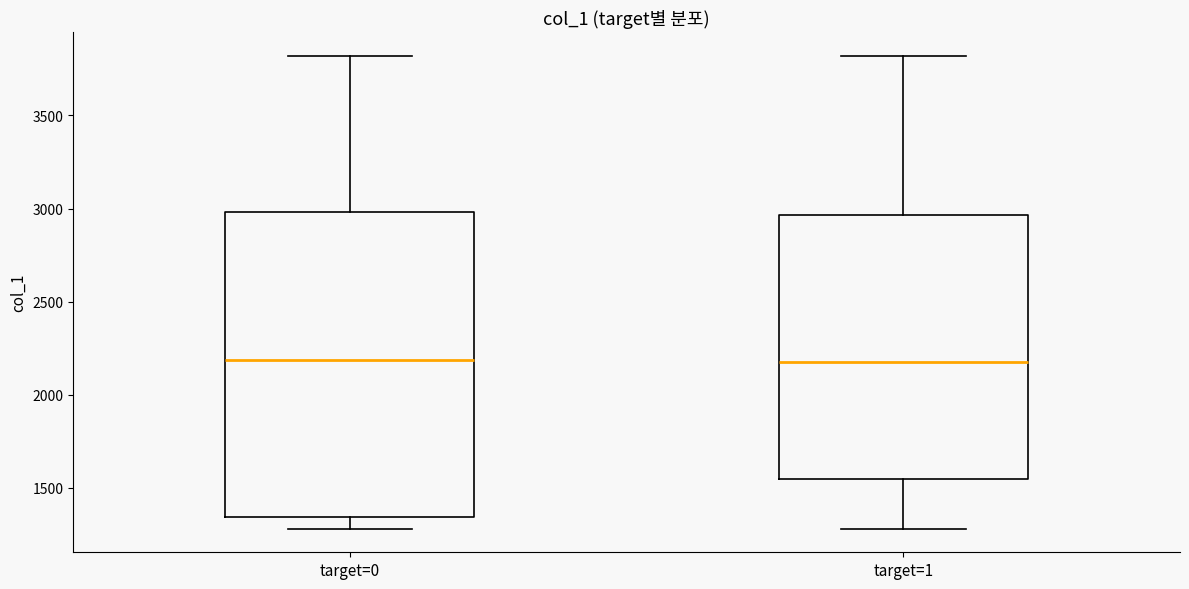

Reading left to right, transcribe this box plot: for each box, give where its median line is, the range the box spans, and where its two whiskers end, as read against the y-axis. The values are not printed on the chart, so give them approximately, as read against the axis.

target=0: median 2200, box 1350 to 3000, whiskers 1300 to 3800
target=1: median 2200, box 1550 to 2950, whiskers 1300 to 3800